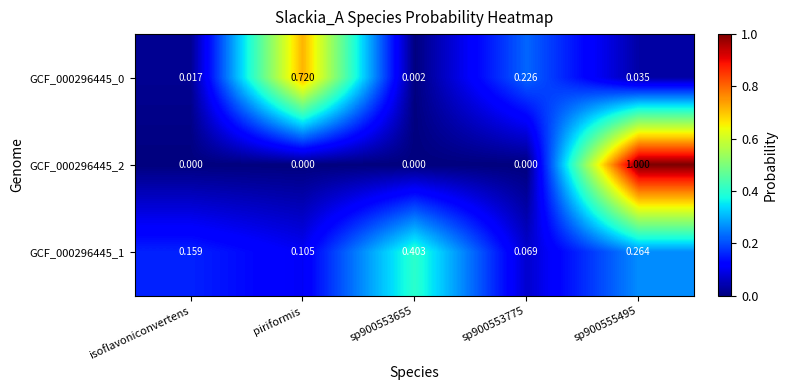

At how many categories does at least one series exceed 0?

5